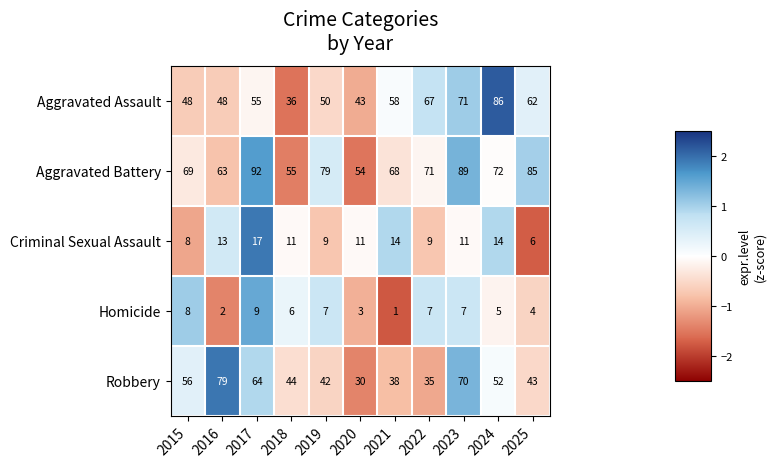

What is the difference between the highest and lowest values at 2019?

72